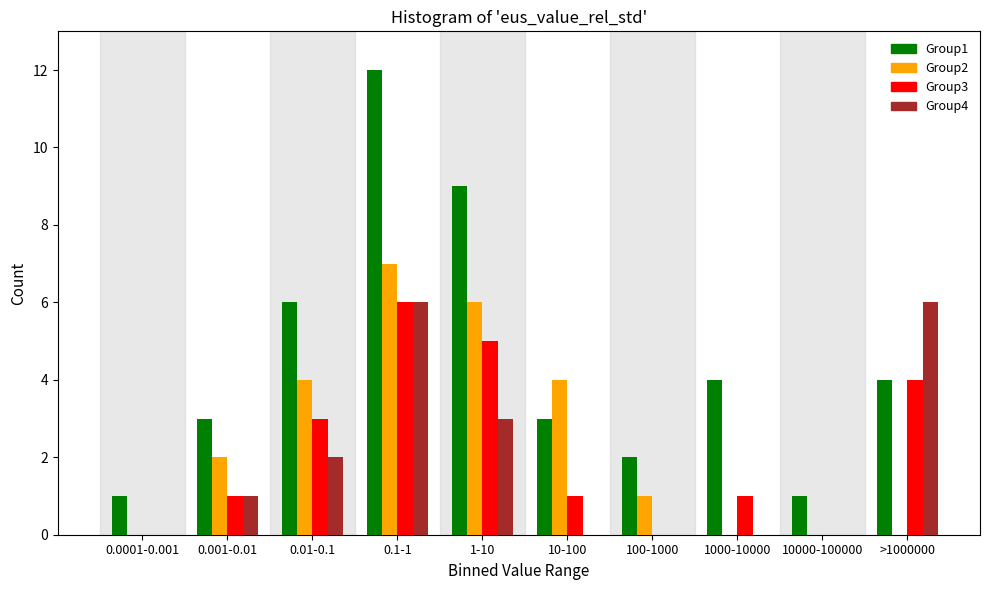

What is the maximum value shown in the chart?

12